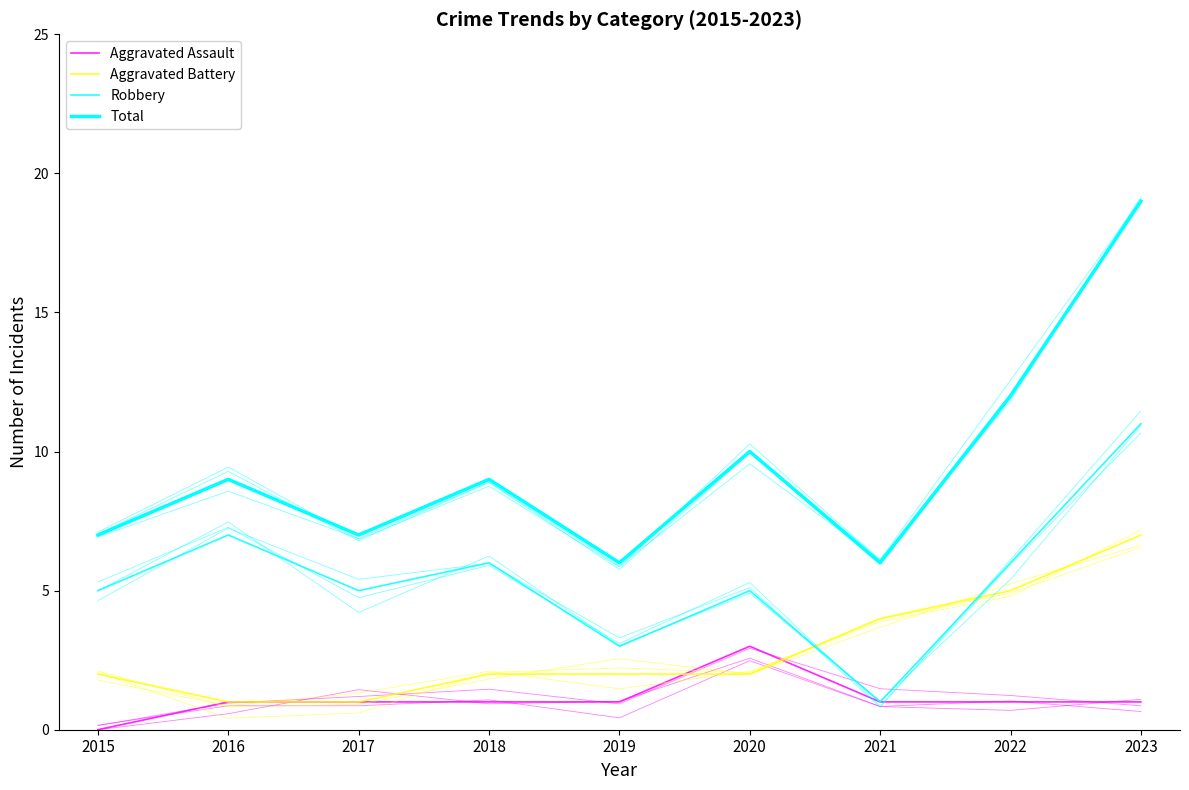

What is the value of the Robbery point at the 7th from the left?

1